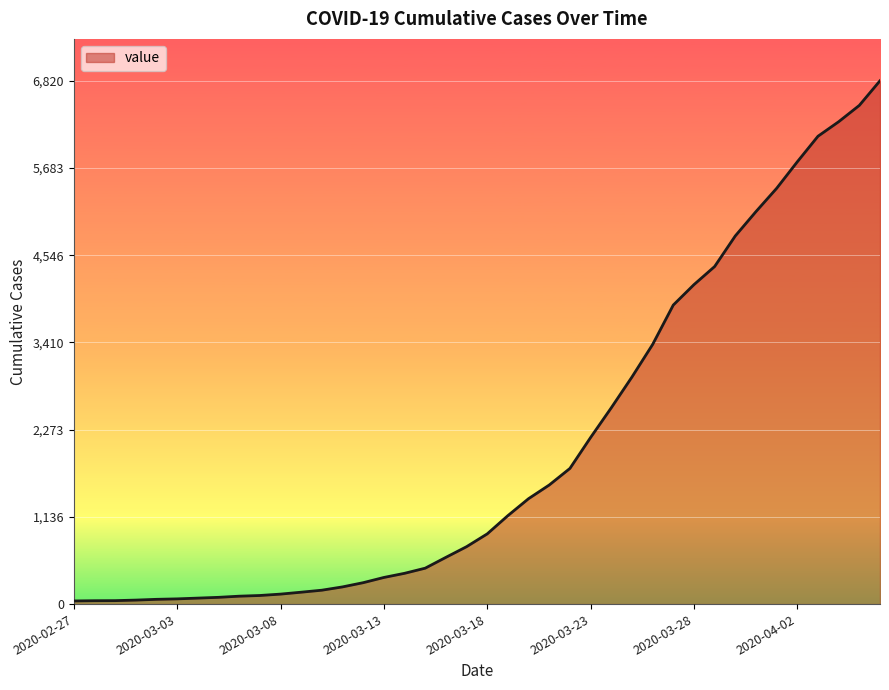

How many series are shown in this chart?

1